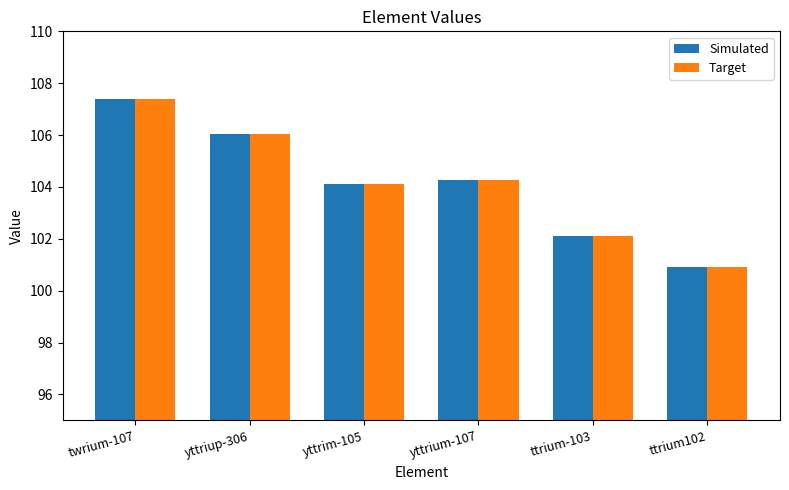

Does the chart contain stacked bars?

No